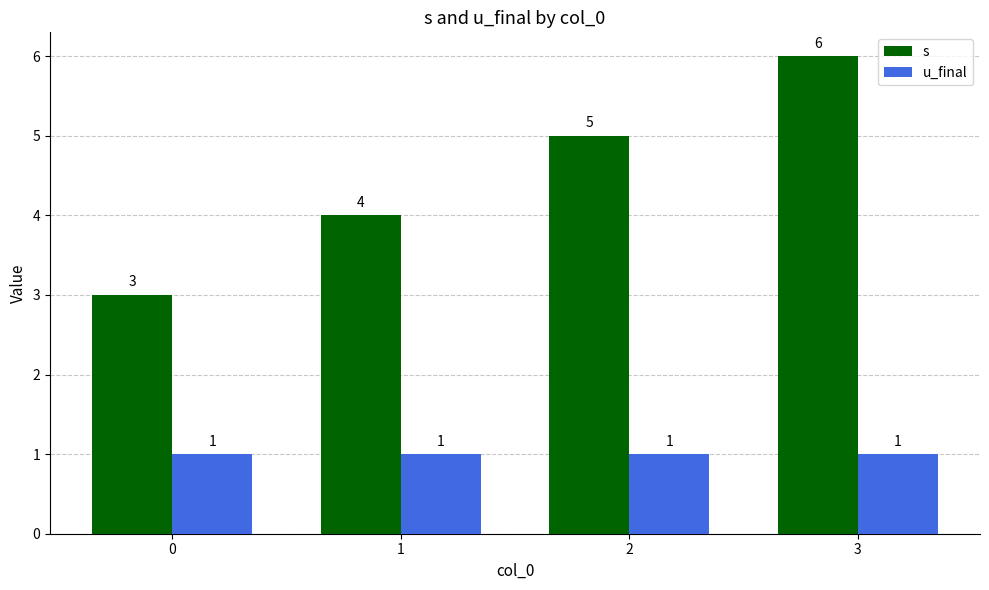

The value of u_final at 0 is 1. True or false?

True